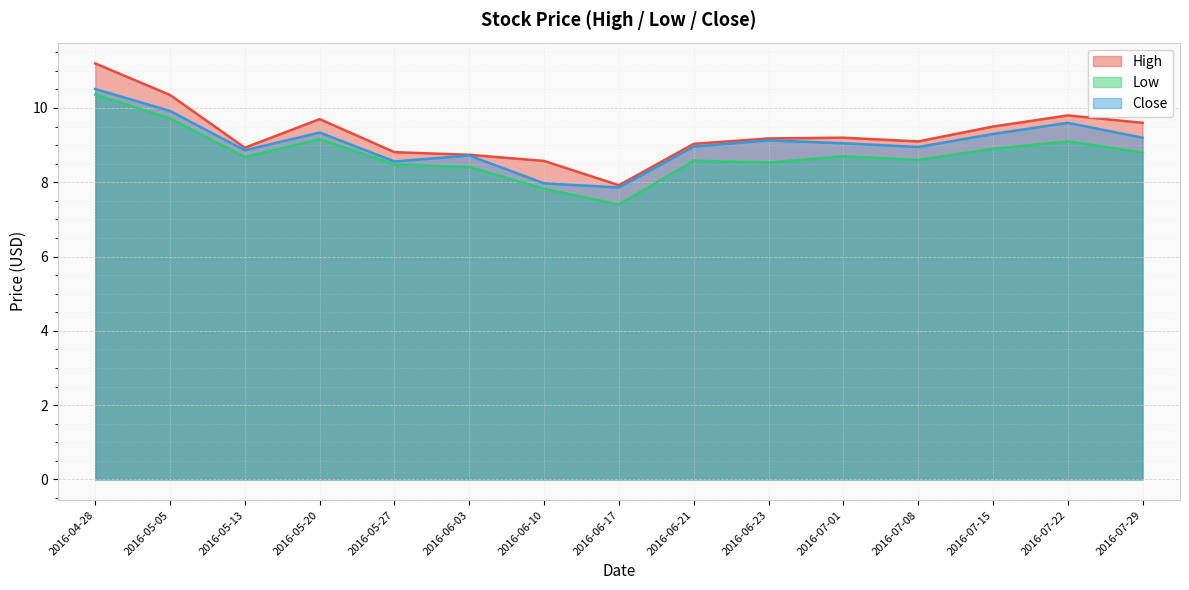

Which series has the largest total across all categories?

High